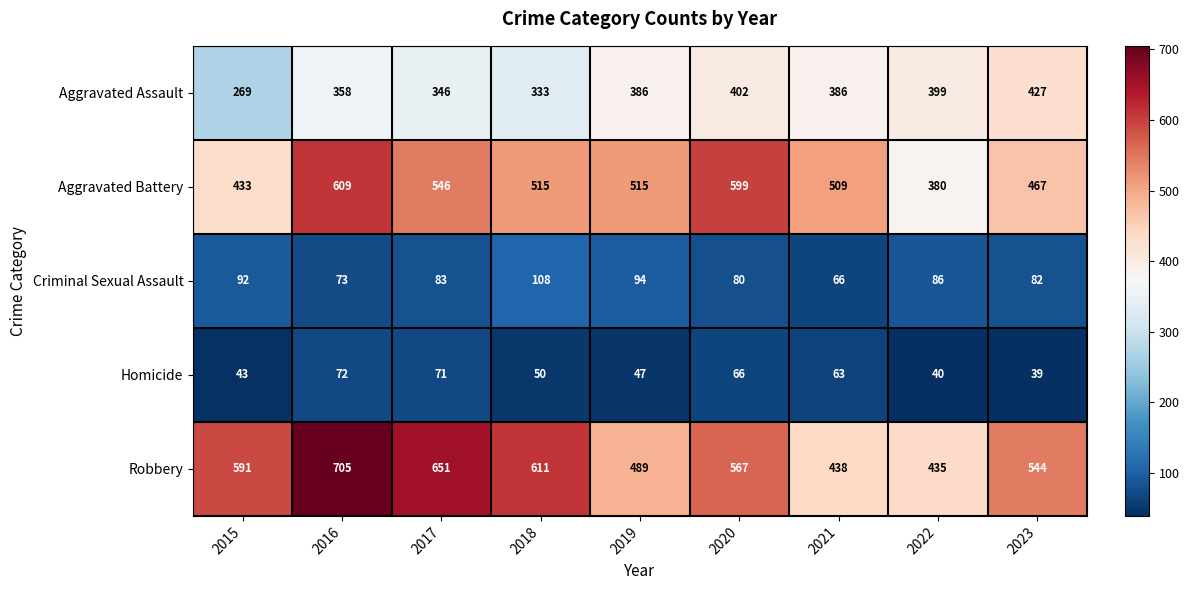

What is the sum of the Robbery values at 2018 and 2021?

1049